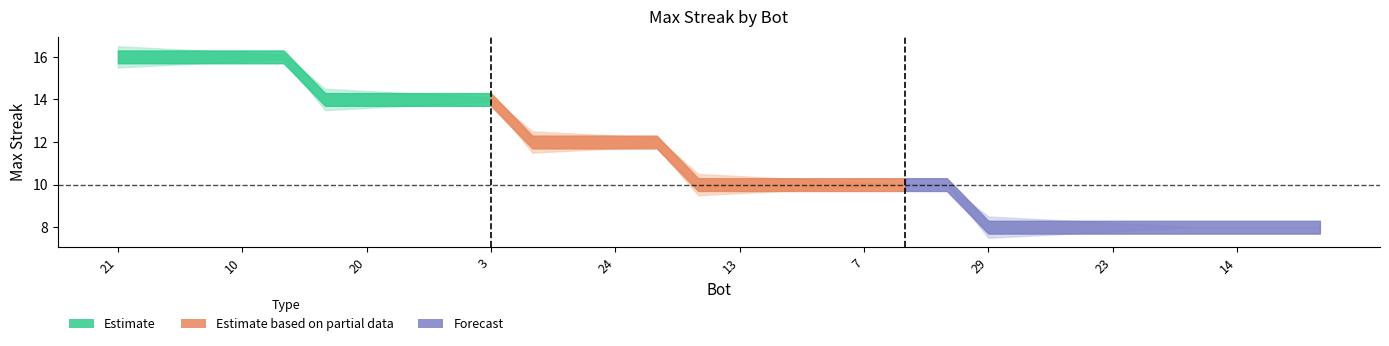

True or false: lower_band has a value of 8.0 at 8.

True